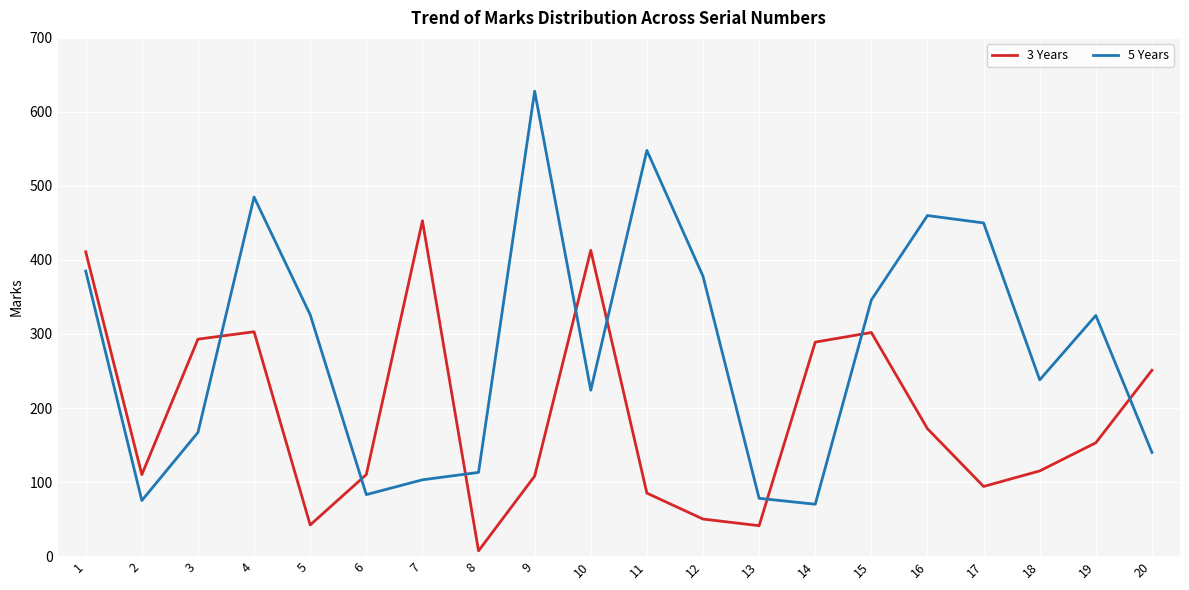

In 3 Years, how many points are higher than both neighbors (excluding endpoints)?

4